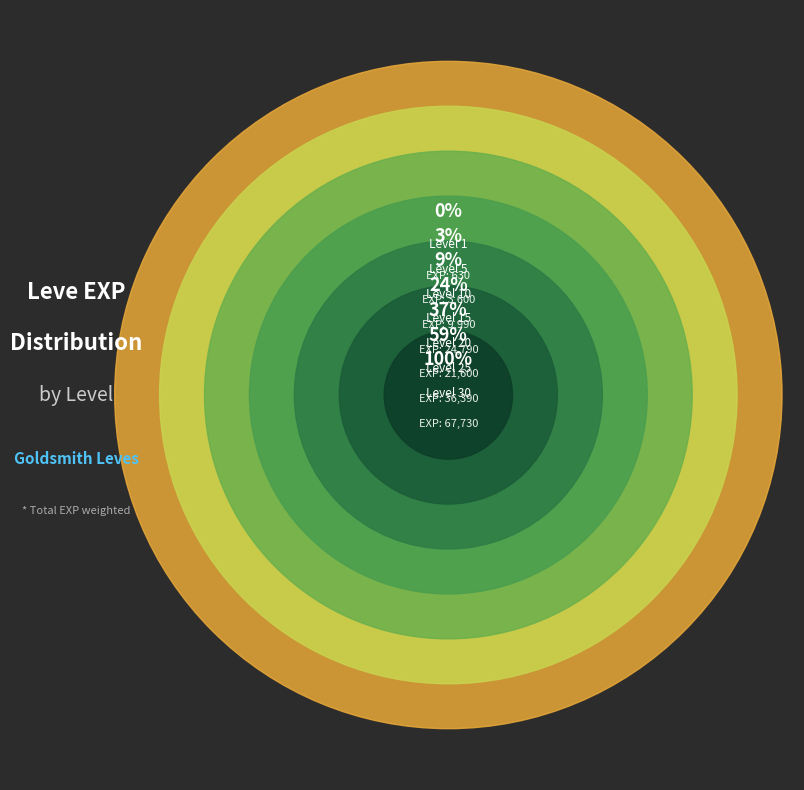

Is it true that Level 1 is 6% of the pie?

False